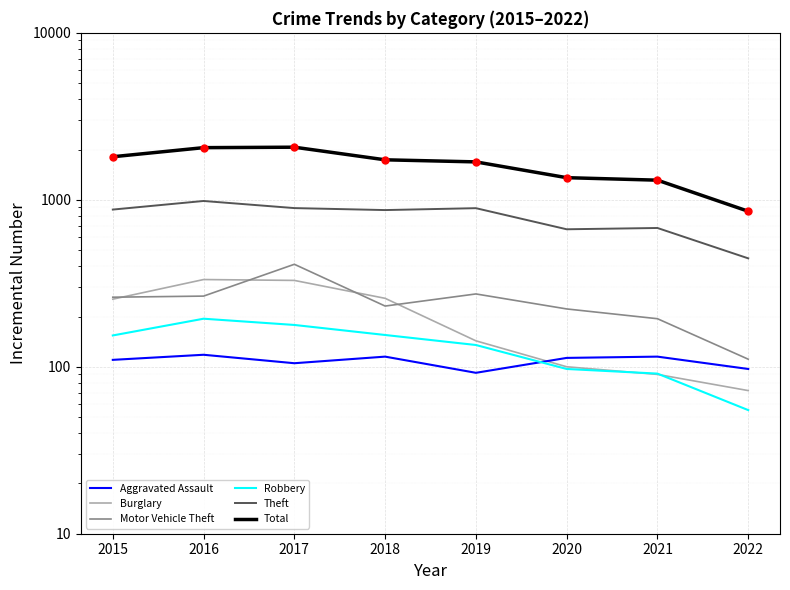

Where is the first local minimum for Theft?

2018